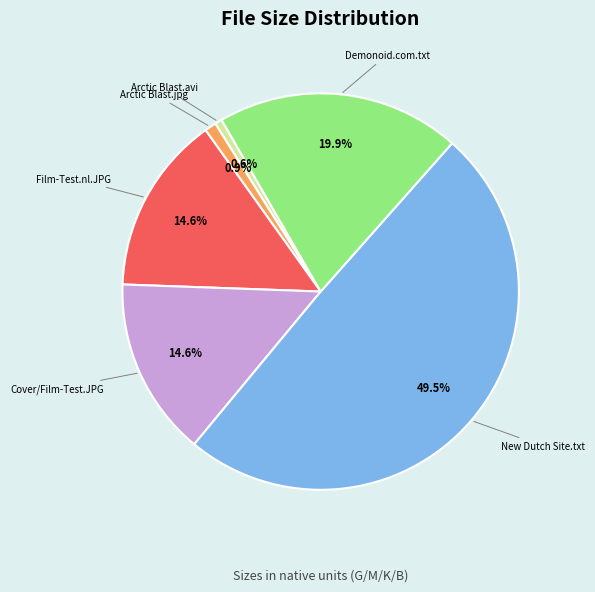

Count the number of slices in the pie.

6